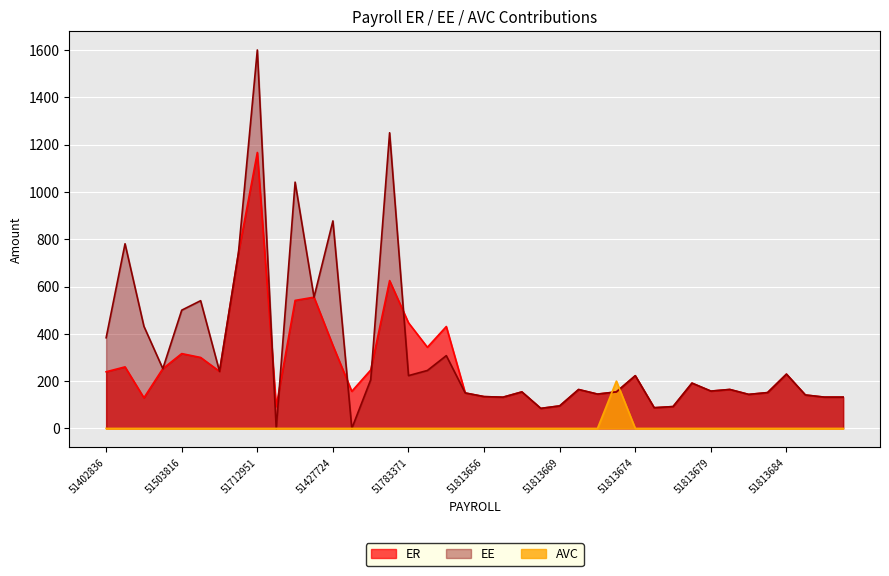

What is the maximum value for AVC?

200.0